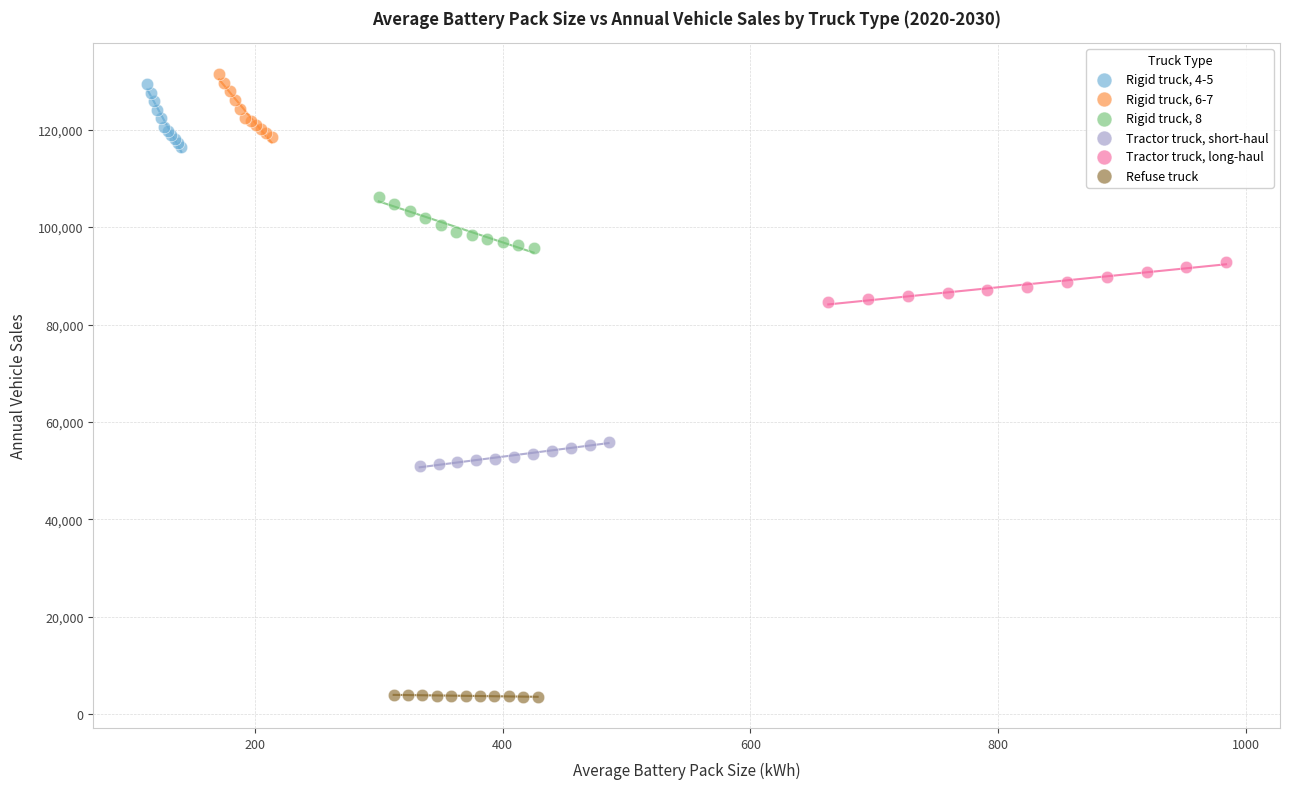

Which series contains the lowest Y value?

Refuse truck